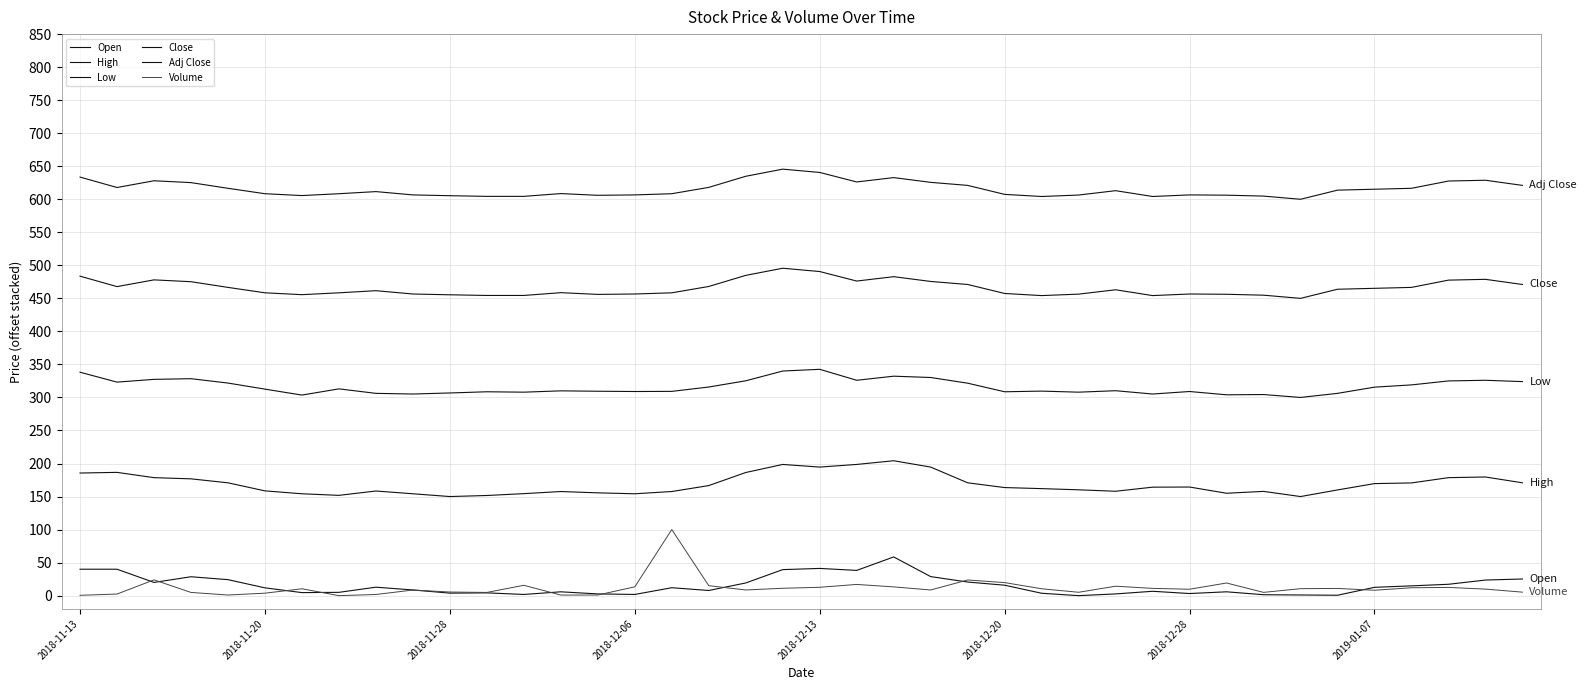

How many lines are shown in the chart?

6